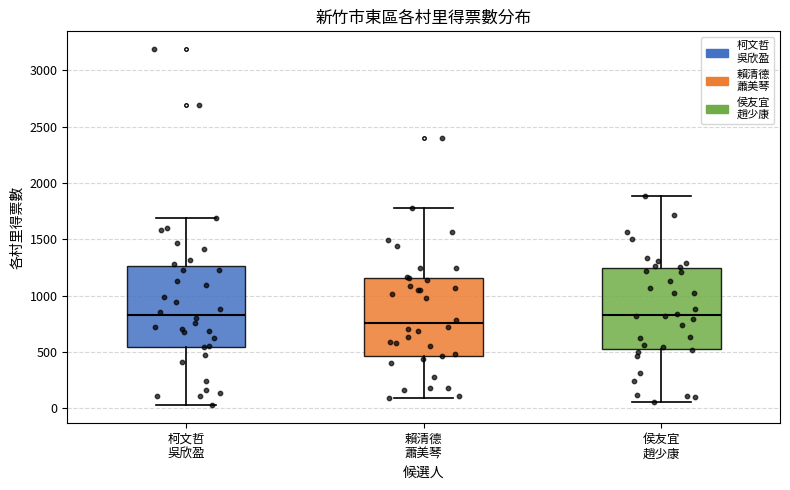

Reading left to right, transcribe this box plot: for each box, give where its median line is, the range the box spans, and where its two whiskers end, as read against the y-axis. The values are not printed on the chart, so give them approximately, as read against the axis.

柯文哲 吳欣盈: median 850, box 550 to 1250, whiskers 50 to 1700
賴清德 蕭美琴: median 750, box 450 to 1150, whiskers 100 to 1800
侯友宜 趙少康: median 850, box 550 to 1250, whiskers 50 to 1900